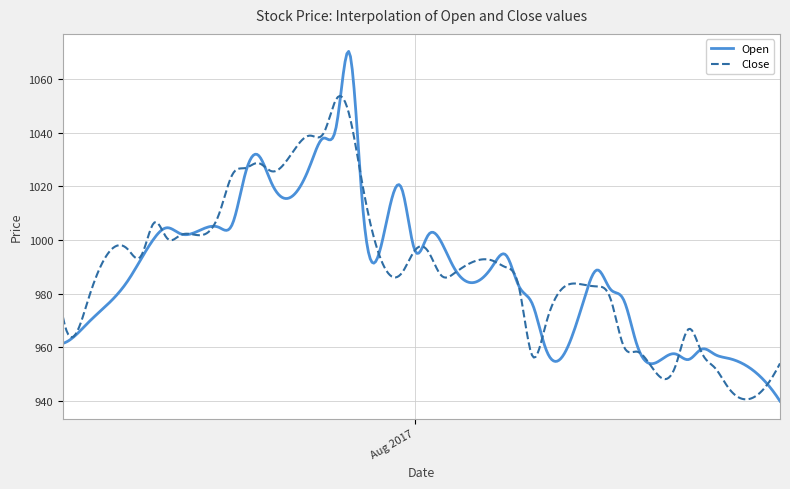

What is the minimum value for Close?

940.7